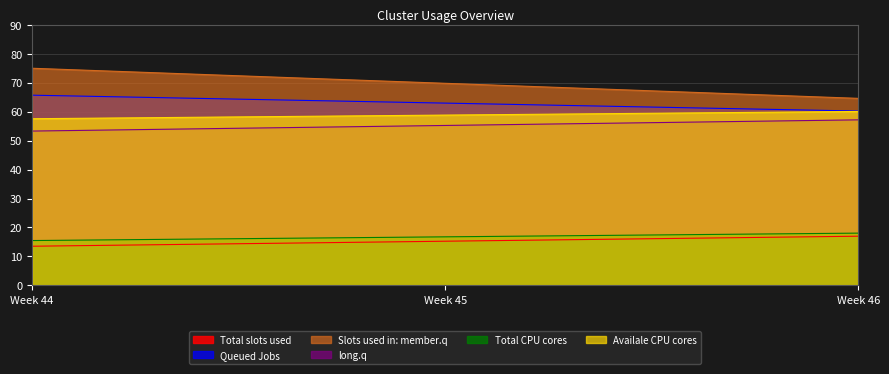

Which series has the widest spread of values?

Slots used in: member.q